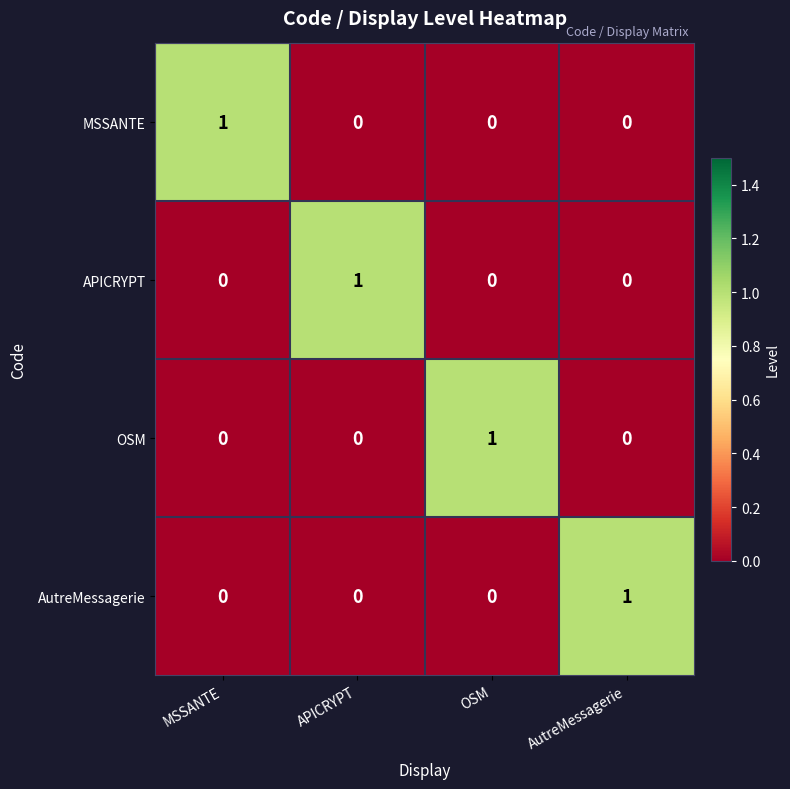

The MSSANTE series shows 0 at AutreMessagerie. True or false?

True